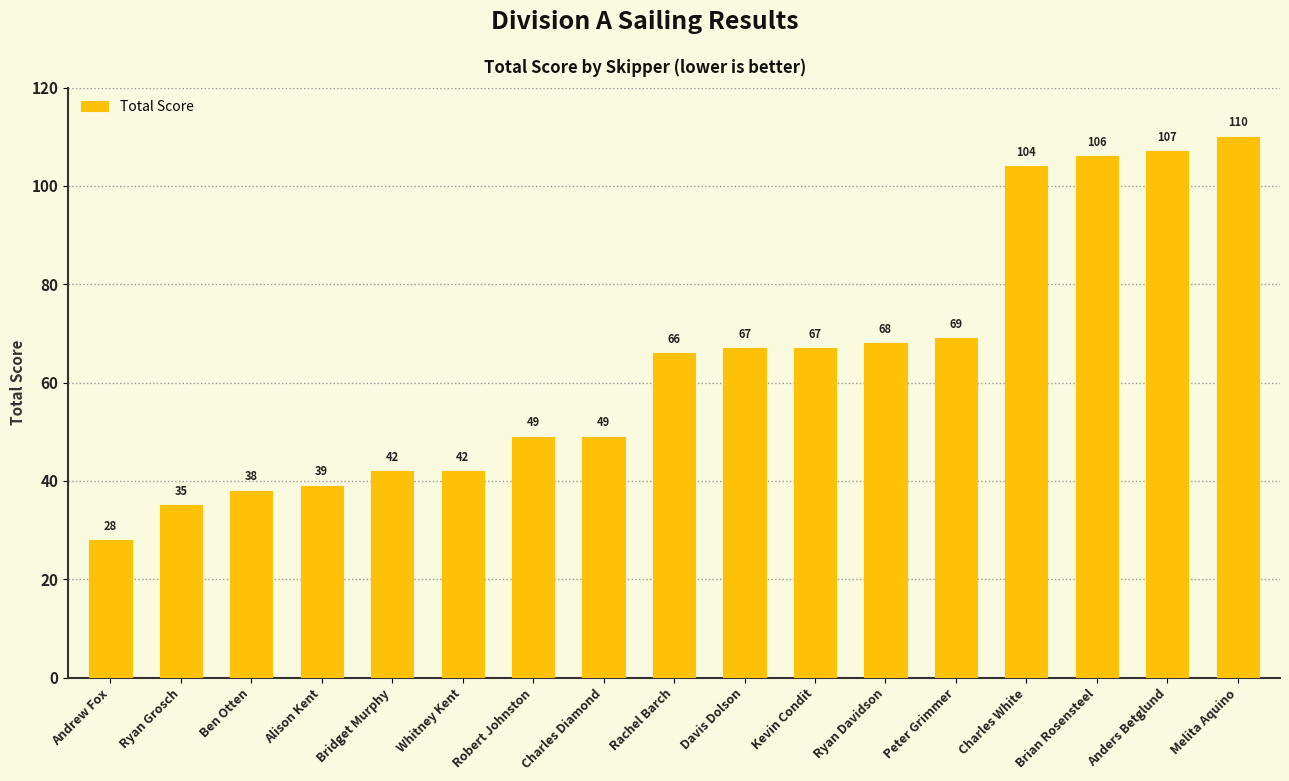

Reading right to left, extract all data points from this chart.

Melita Aquino=110	Anders Betglund=107	Brian Rosensteel=106	Charles White=104	Peter Grimmer=69	Ryan Davidson=68	Kevin Condit=67	Davis Dolson=67	Rachel Barch=66	Charles Diamond=49	Robert Johnston=49	Whitney Kent=42	Bridget Murphy=42	Alison Kent=39	Ben Otten=38	Ryan Grosch=35	Andrew Fox=28